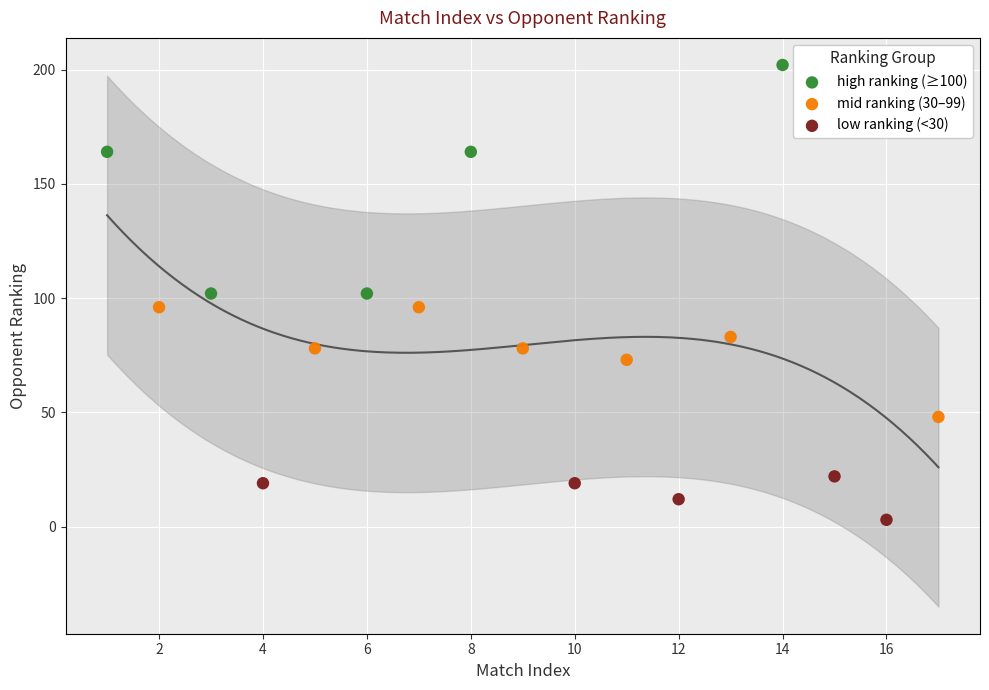

Which series reaches the maximum Y coordinate?

high ranking (≥100)